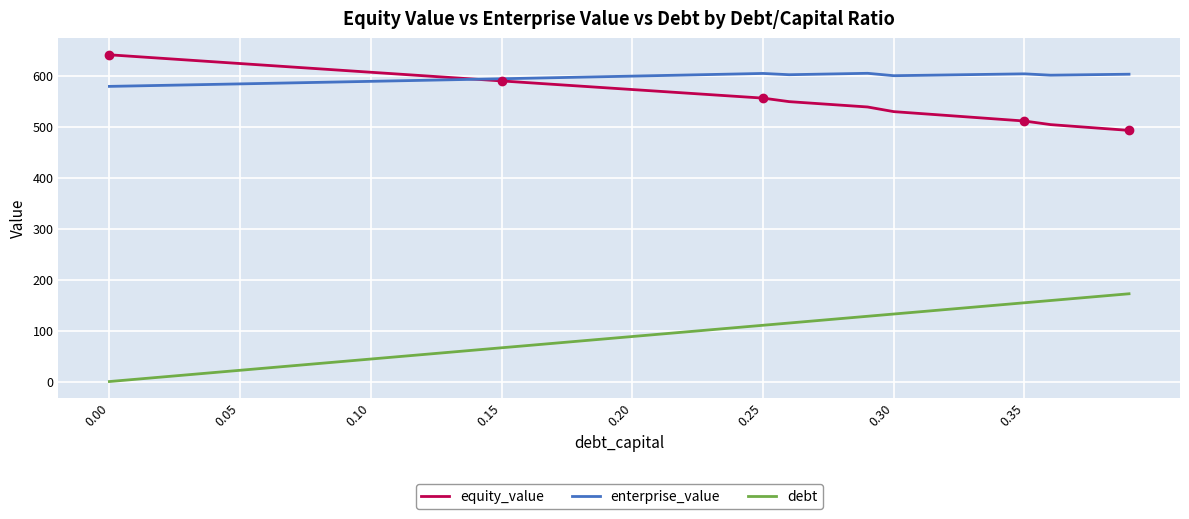

True or false: enterprise_value has more than 1 points higher than both neighbors.

True